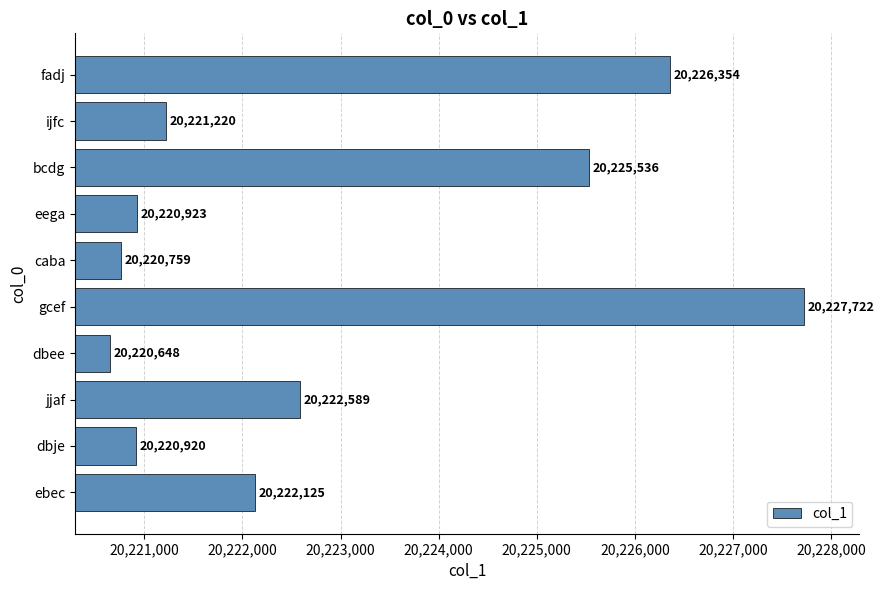

How many series are shown in this chart?

1